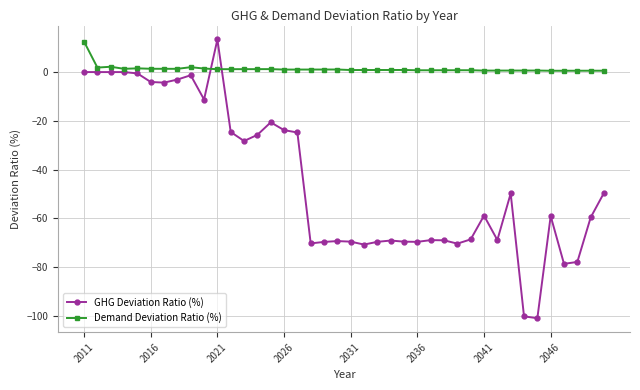

What is the value of the Demand Deviation Ratio (%) point at the 8th from the left?

1.3